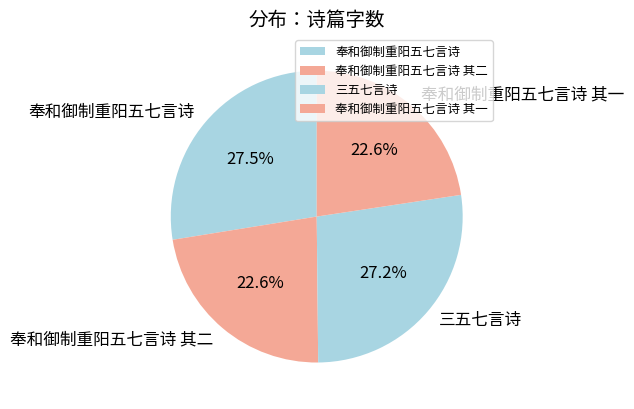

Does any single category account for the majority?

No